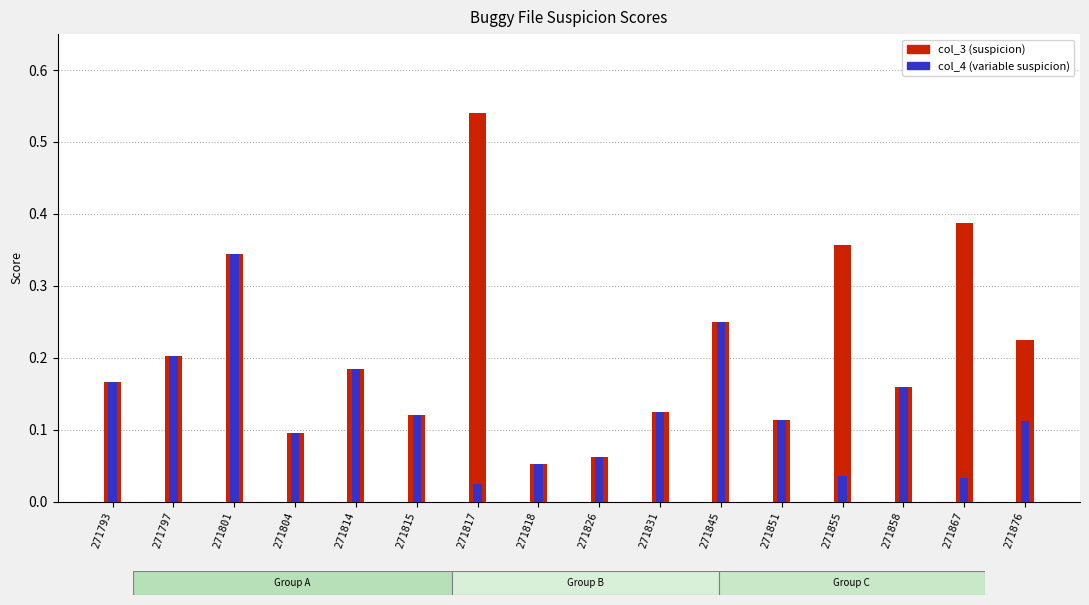

What is the difference between the second highest and second lowest values in the col_4 series?

0.2